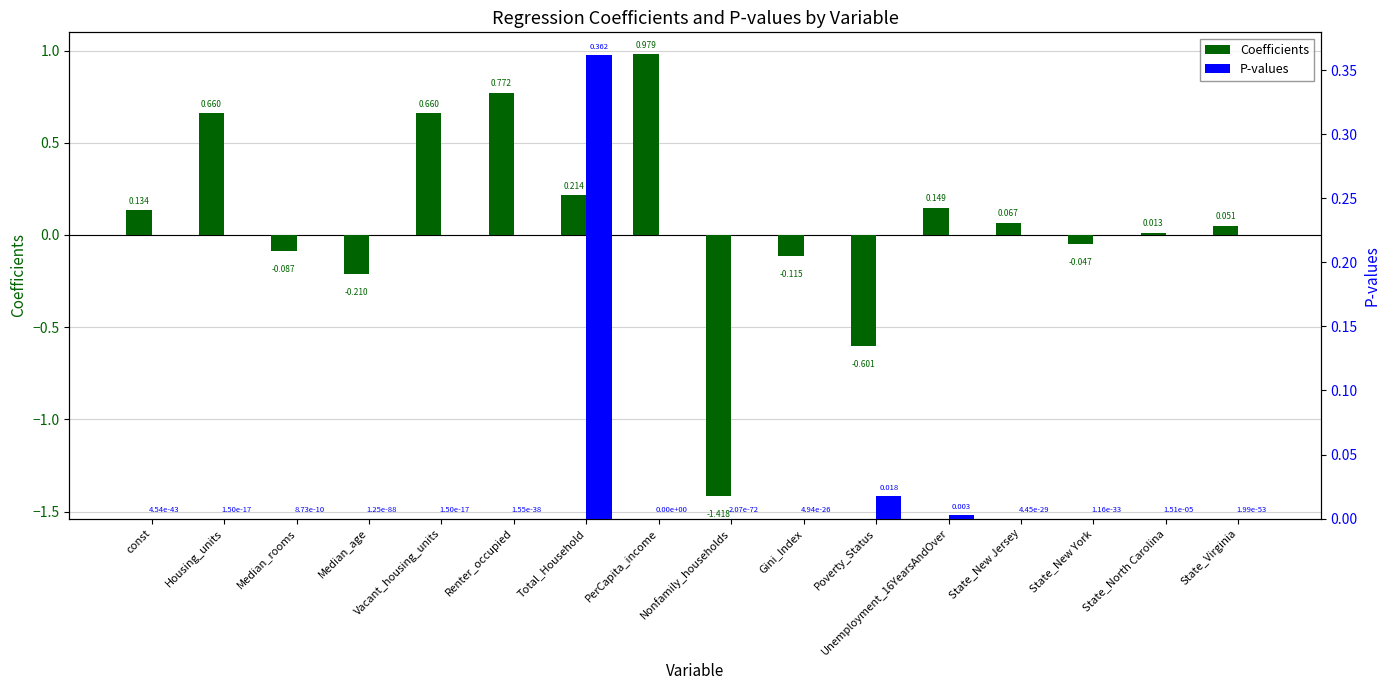

Which label corresponds to the largest value in the chart?

PerCapita_income